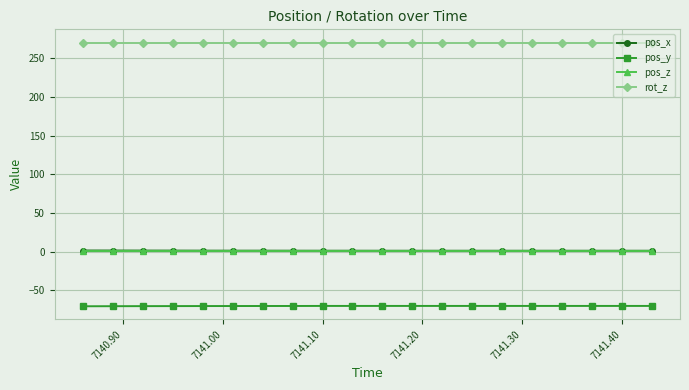

At how many categories does at least one series exceed 226?

20